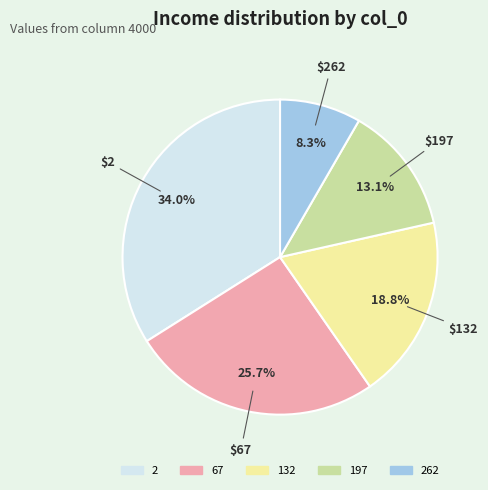

To the nearest percent, what is the difference between the largest and smallest slice percentages?

26%